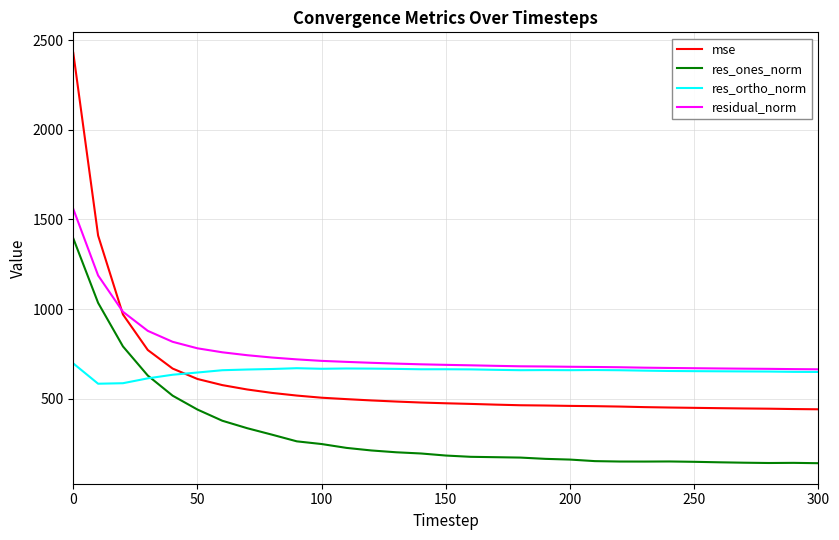

True or false: residual_norm and res_ones_norm cross at least once.

False